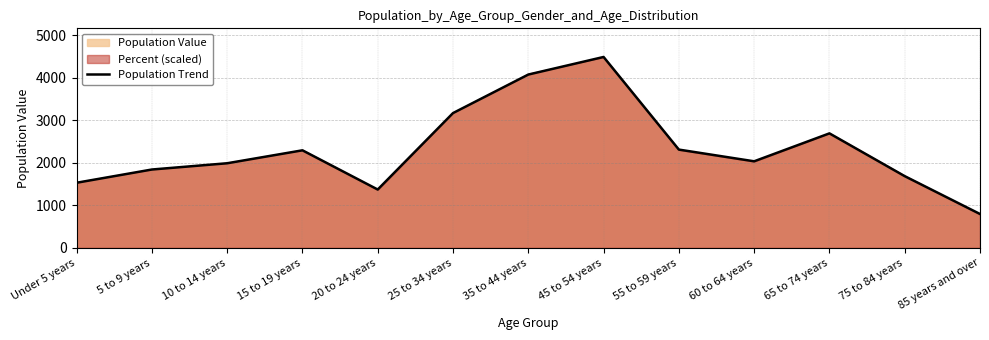

Rank the categories by value from lowest to highest.

85 years and over, 20 to 24 years, Under 5 years, 75 to 84 years, 5 to 9 years, 10 to 14 years, 60 to 64 years, 15 to 19 years, 55 to 59 years, 65 to 74 years, 25 to 34 years, 35 to 44 years, 45 to 54 years